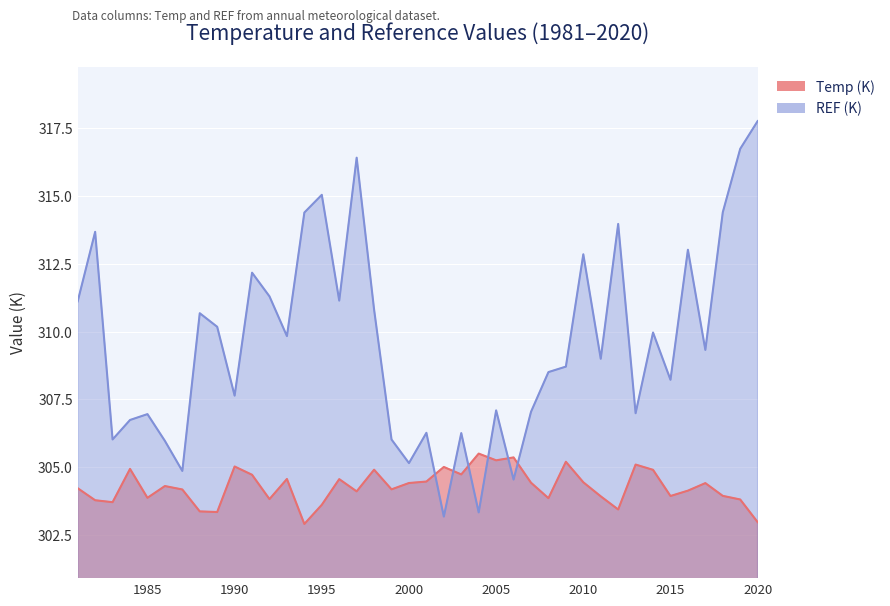

Which label corresponds to the smallest value in the chart?

1994